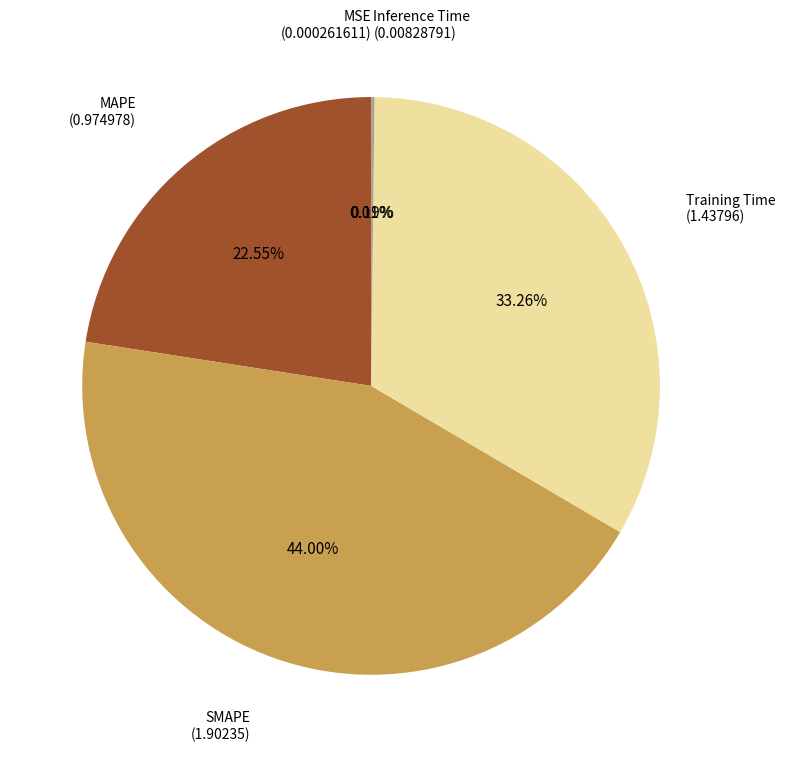

Does any single category account for the majority?

No